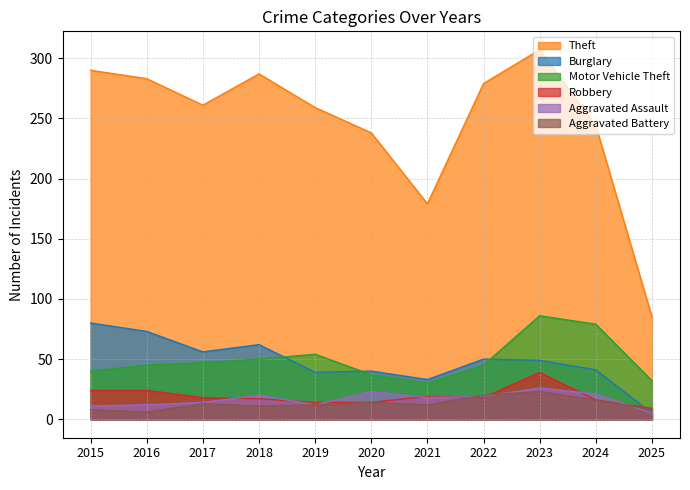

Is it true that Aggravated Battery equals 12 at 2019?

True